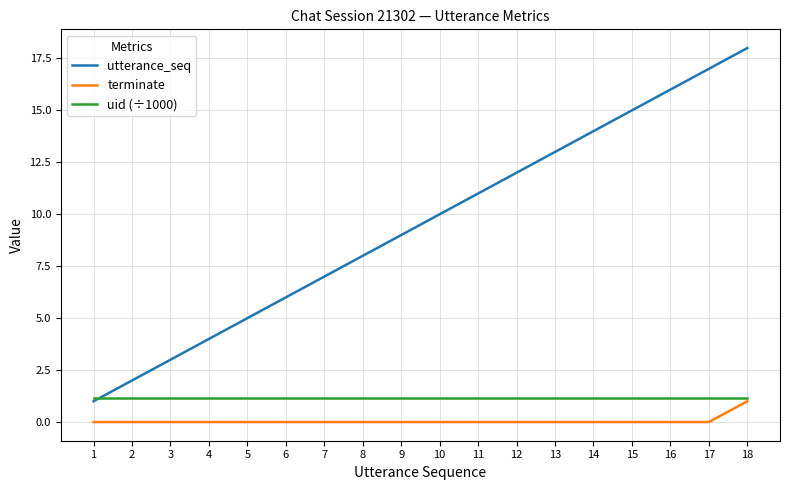

What is the highest value of the uid (÷1000) series?

1.2